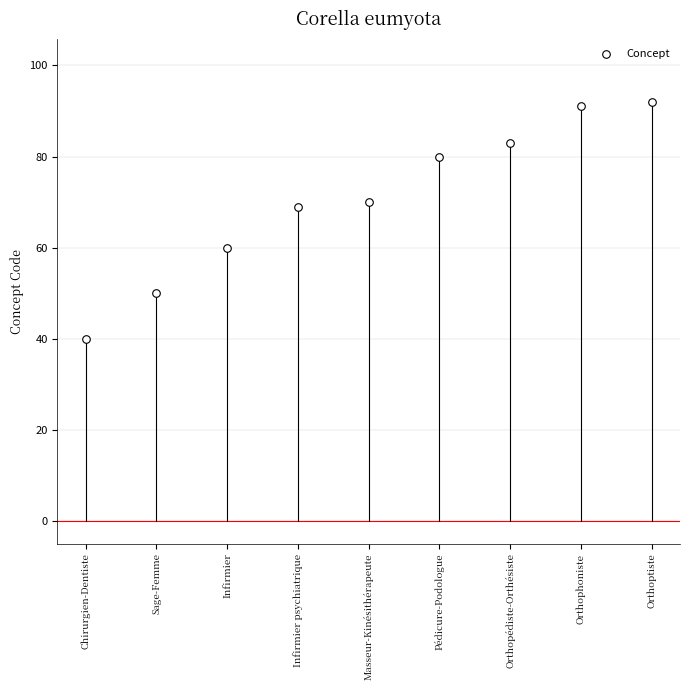

What is the range of Y values (max minus min)?

52